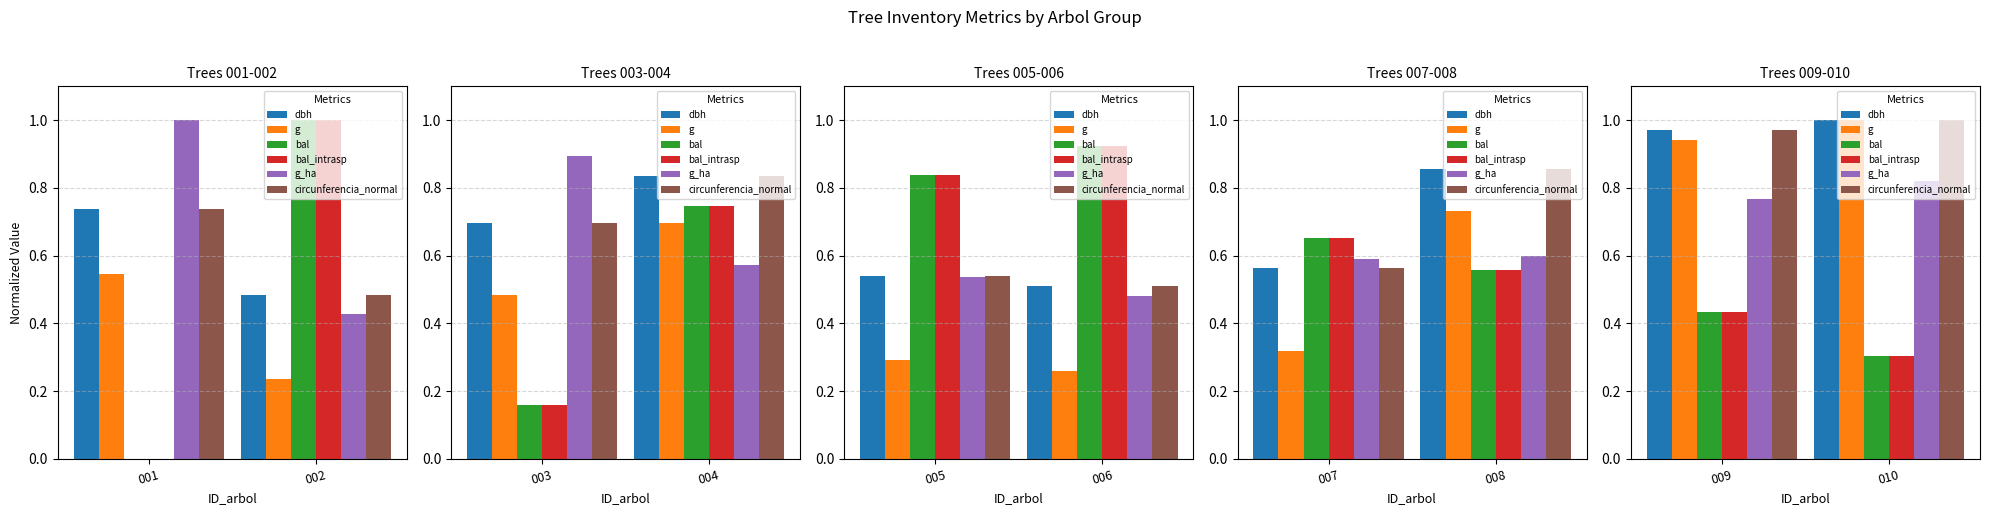

What are all the series names shown in the legend?

dbh, g, bal, bal_intrasp, g_ha, circunferencia_normal